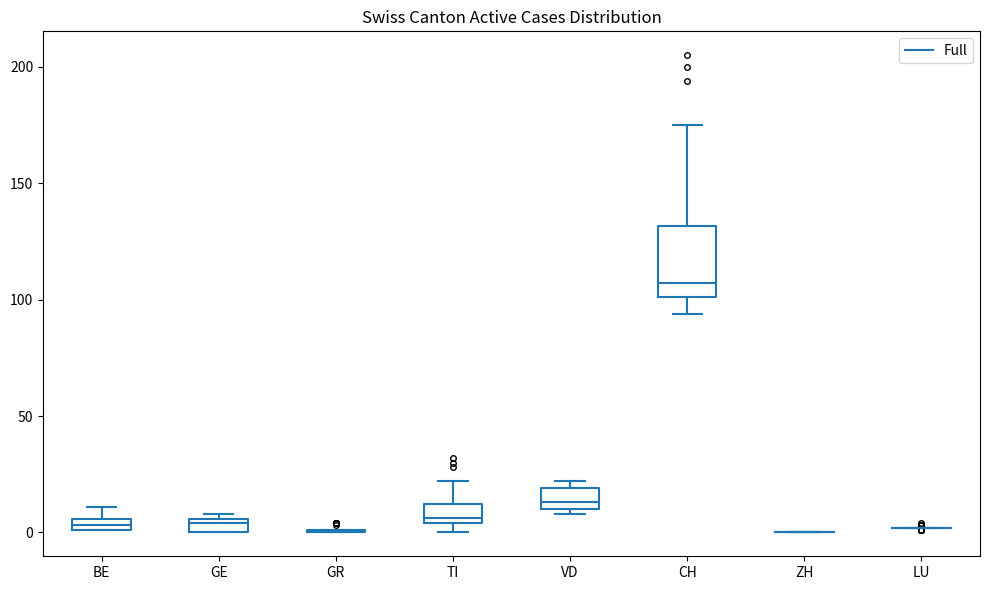

Comparing the boxes themselves (not the whiskers), which one is the tallest?

CH